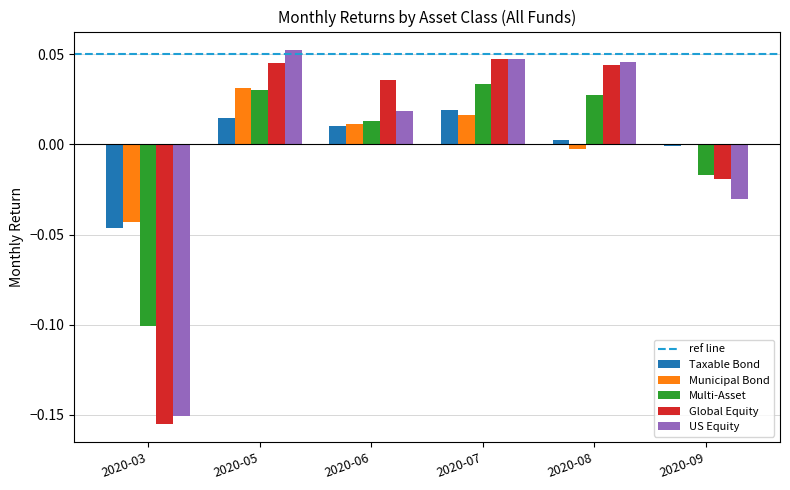

The value of Multi-Asset at 2020-07 is 0.0. True or false?

True